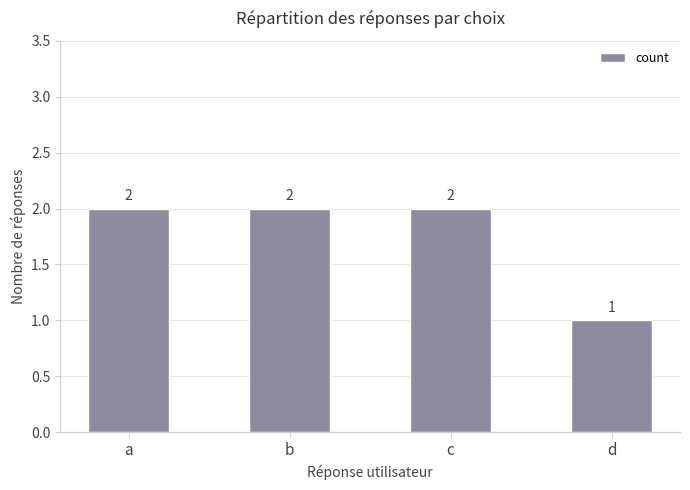

What is the value of the 1st bar from the left?

2